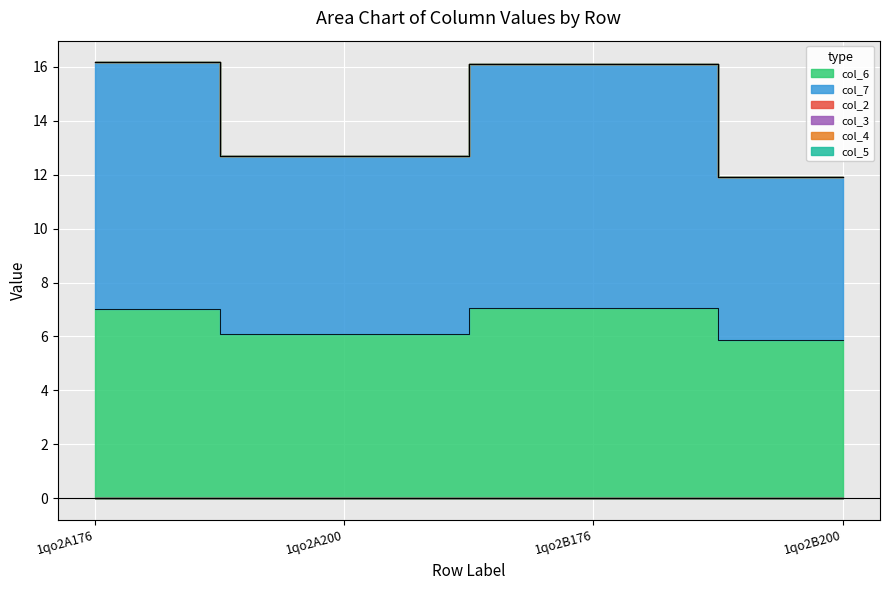

Reading left to right, transcribe all the data shown in this chart.

col_6: 7.0	6.1	7.1	5.9
col_7: 9.1	6.6	9.1	6.1
col_2: 0.0	0.0	0.0	0.0
col_3: 0.0	0.0	0.0	0.0
col_4: 0.0	0.0	0.0	0.0
col_5: 0.0	0.0	0.0	0.0